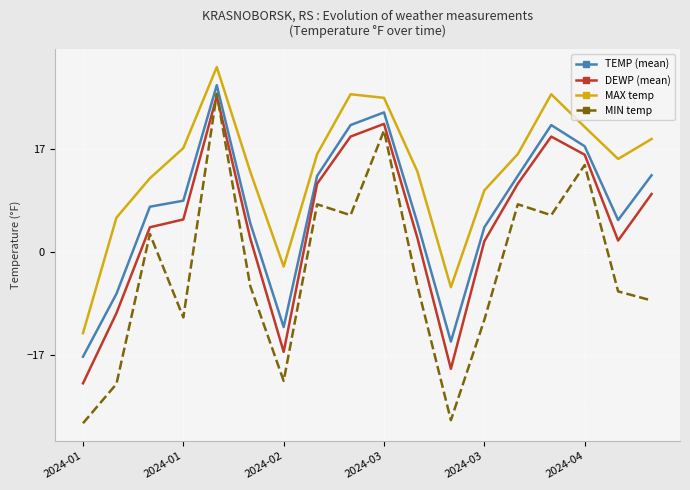

What is the difference between the second highest and second lowest values in the MAX temp series?

31.9